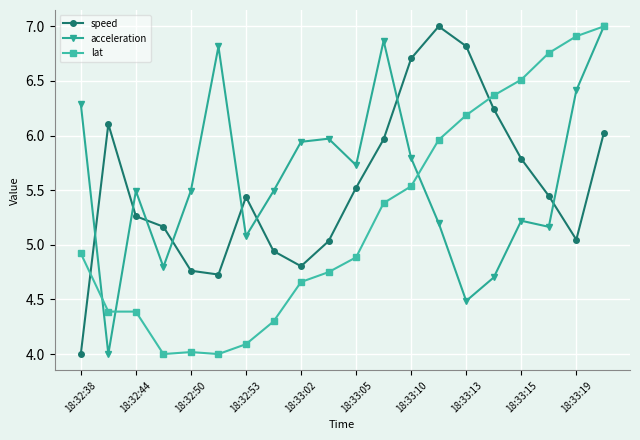

How many interior local valleys does the speed series have?

3